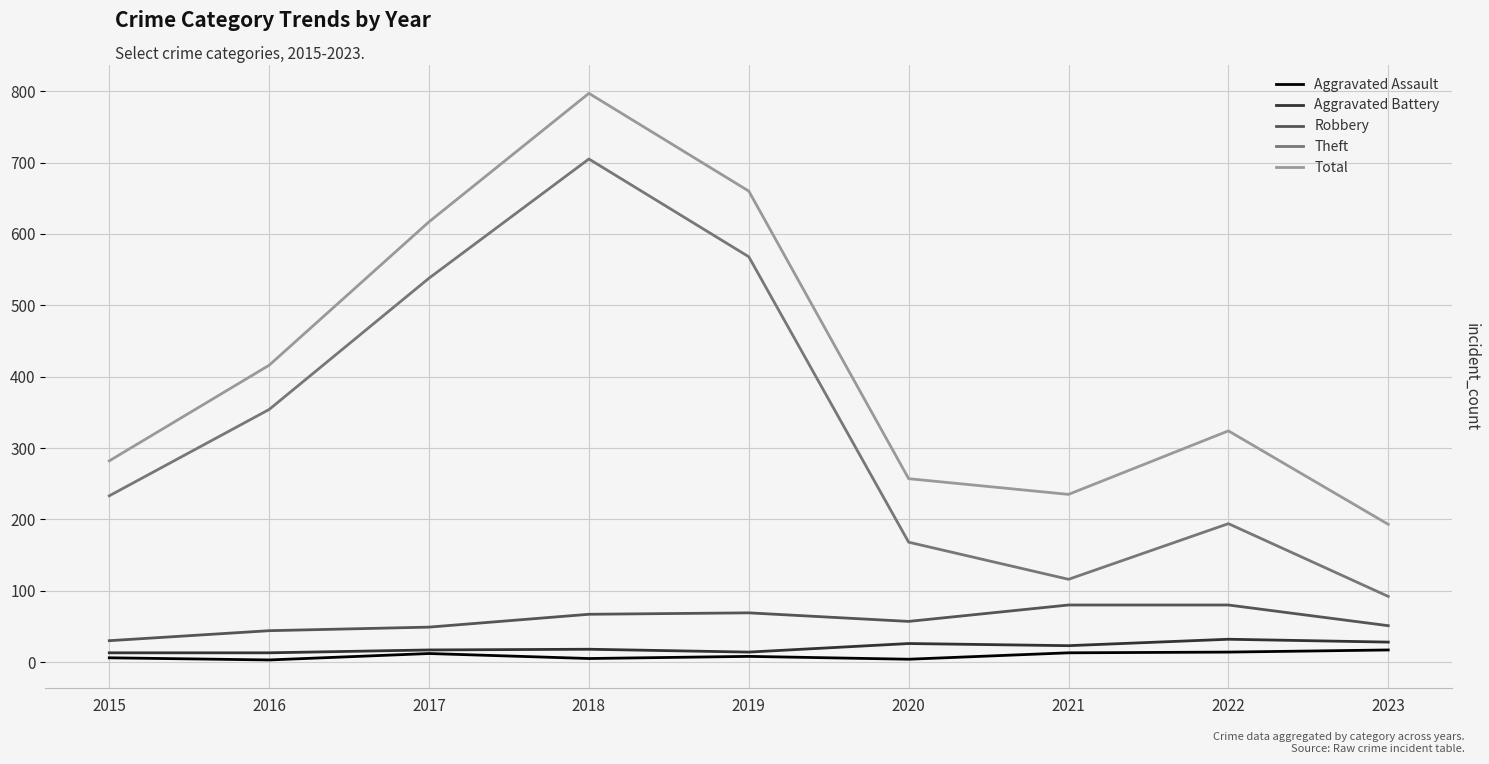

What is the average value of the Total series?

420